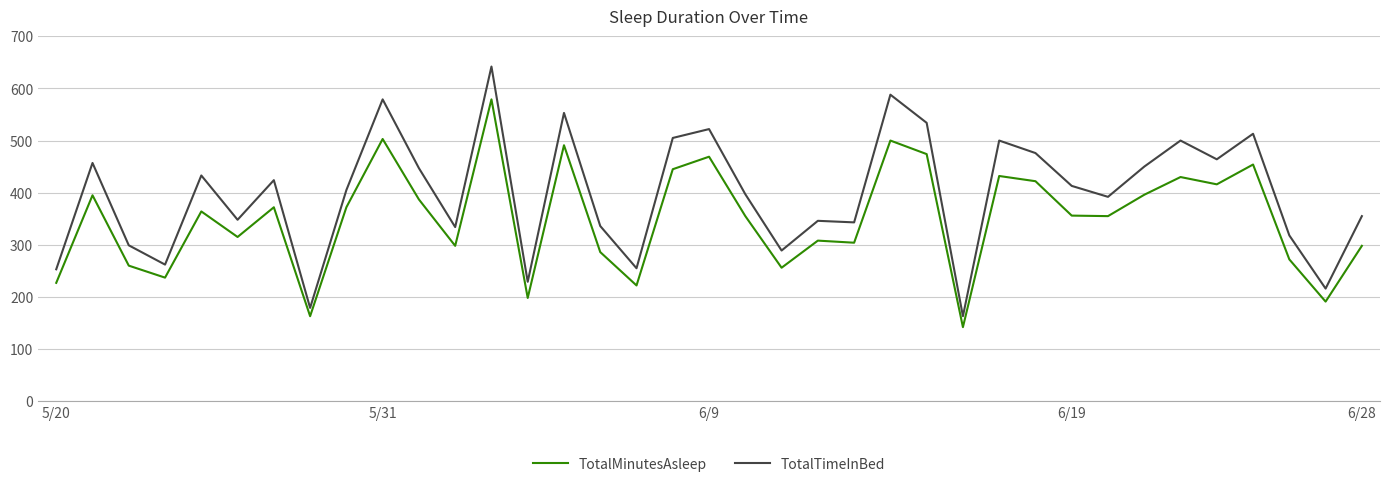

What is the greatest value displayed?

642